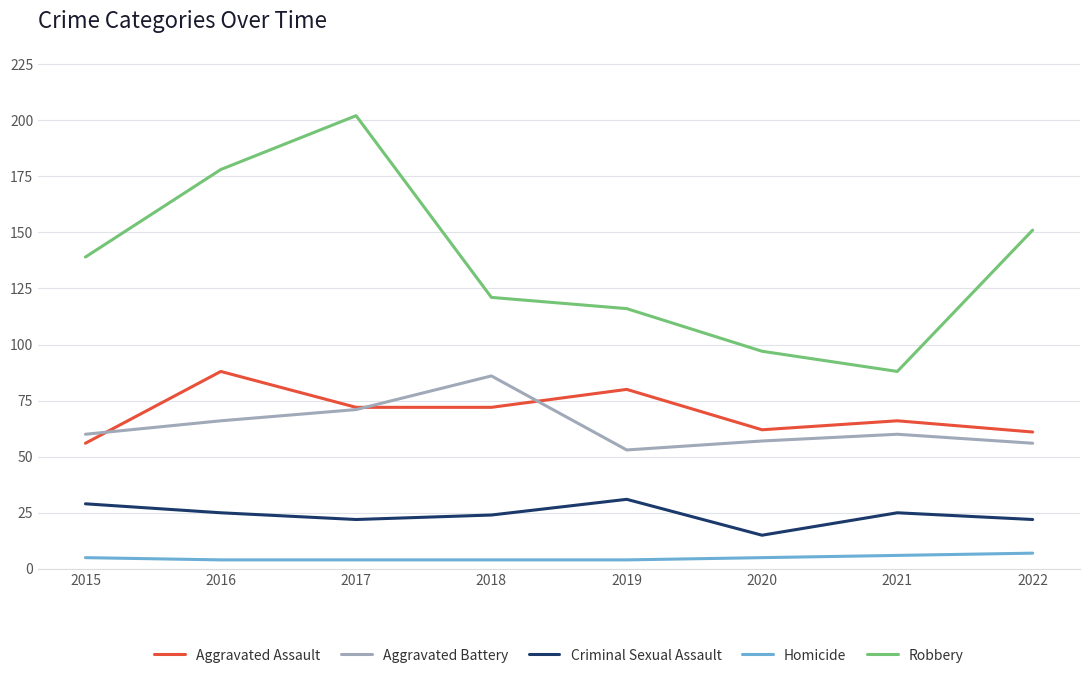

Which series has the largest total across all categories?

Robbery